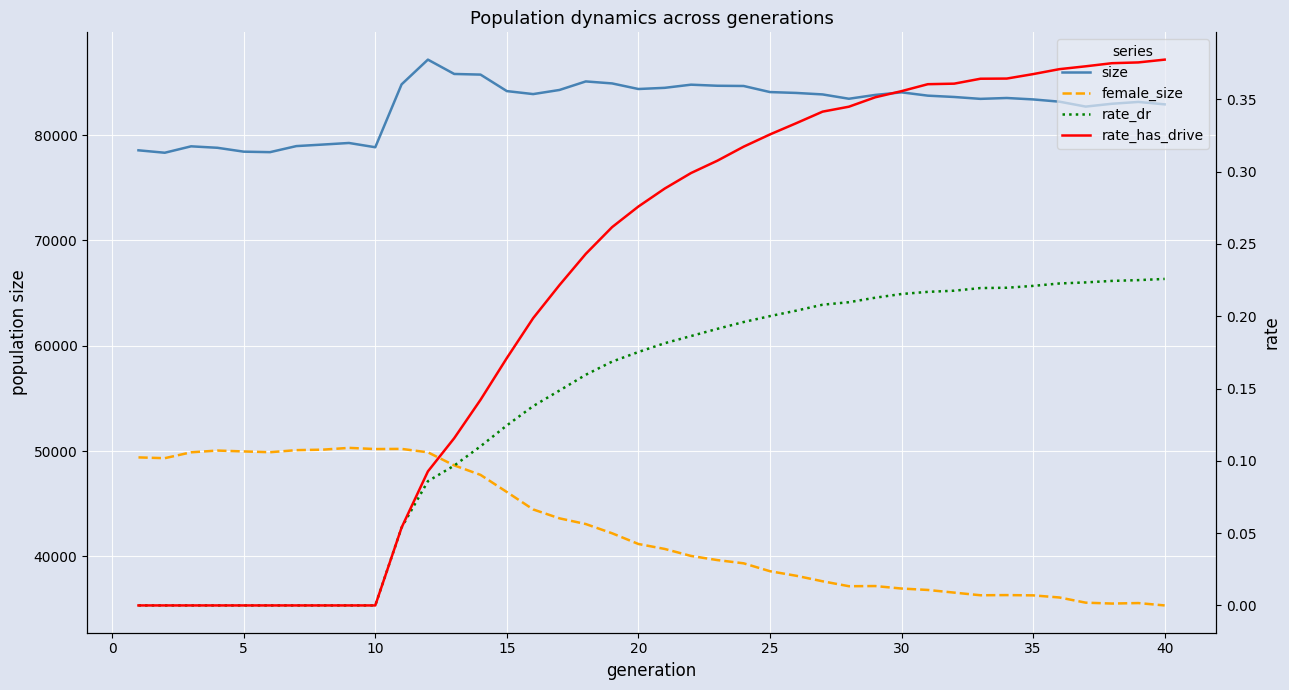

How many lines are shown in the chart?

4